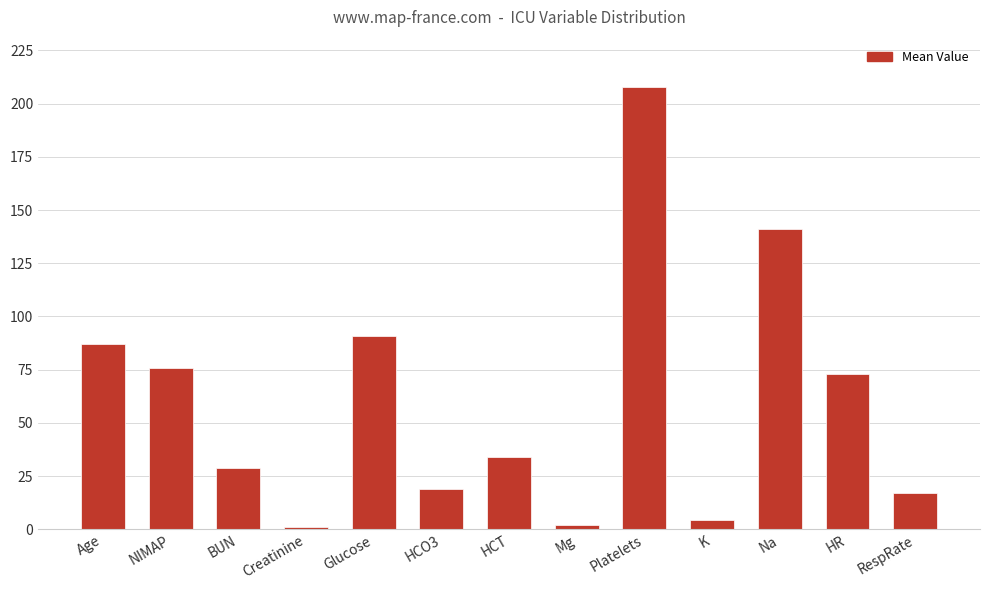

Does the chart contain any negative values?

No